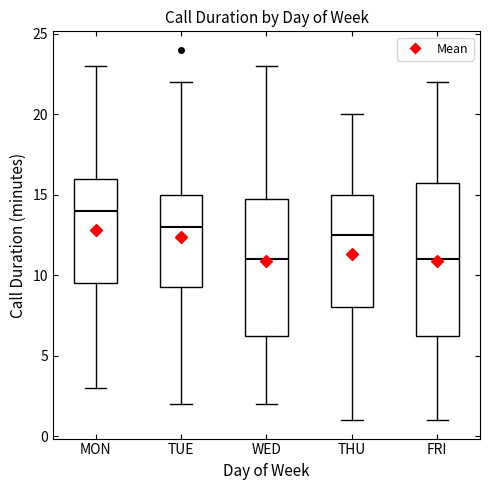

Where does the upper whisker of the box for THU end on the y-axis? The values are not printed on the chart, so give them approximately, as read against the axis.

20.0